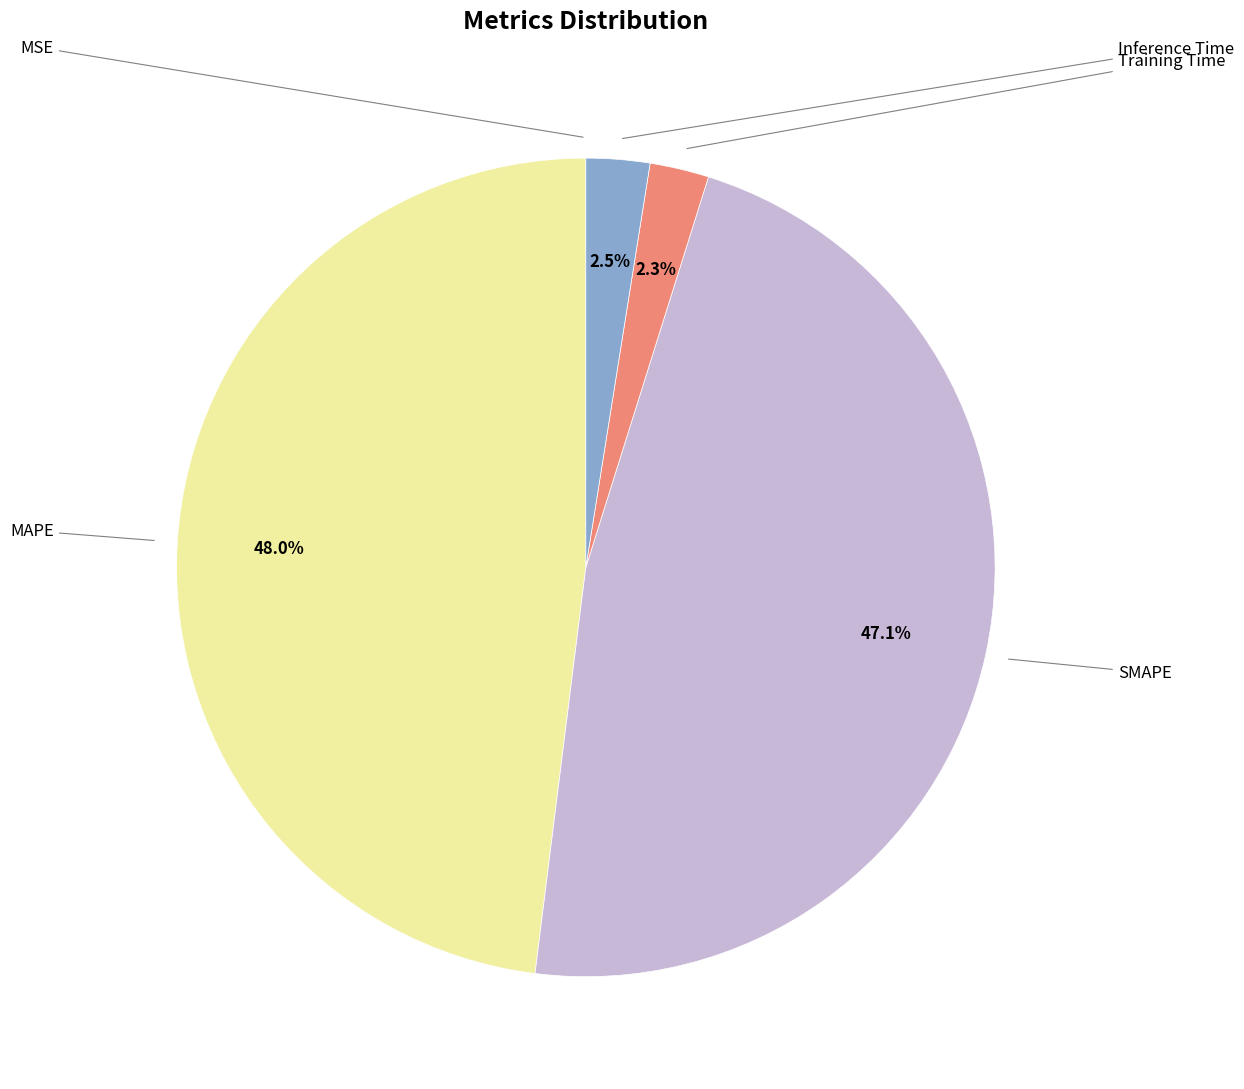

Is there any slice that represents more than half of the pie?

No